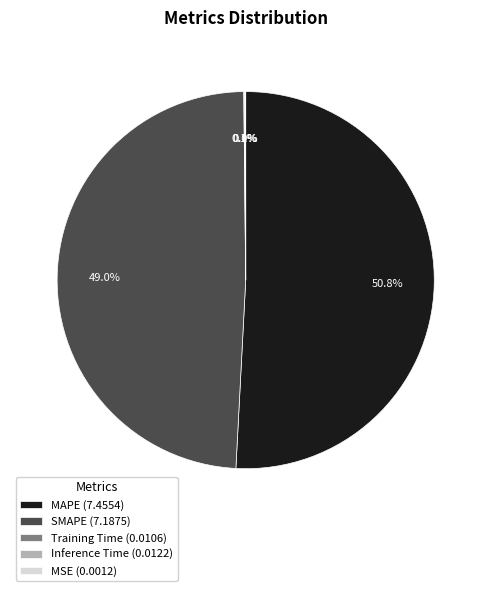

Is there any slice that represents more than half of the pie?

Yes